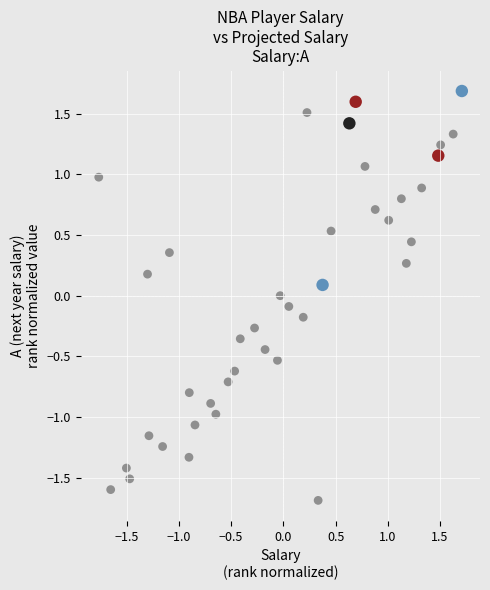

What is the range of X values (max minus min)?

3.5